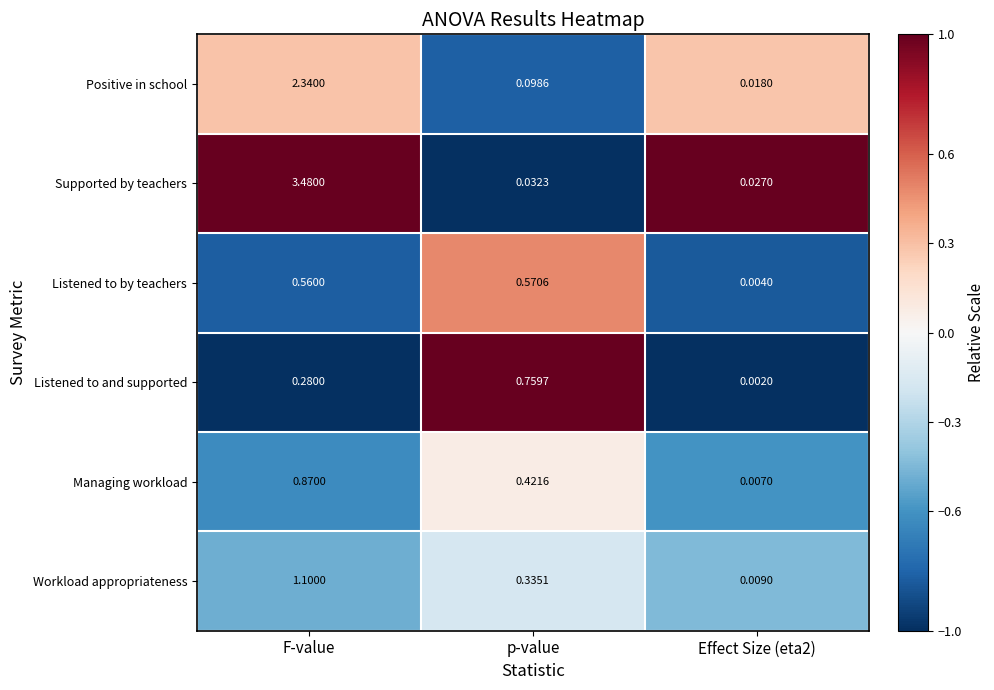

At p-value, list the series in order from largest to smallest.

Listened to and supported, Listened to by teachers, Managing workload, Workload appropriateness, Positive in school, Supported by teachers